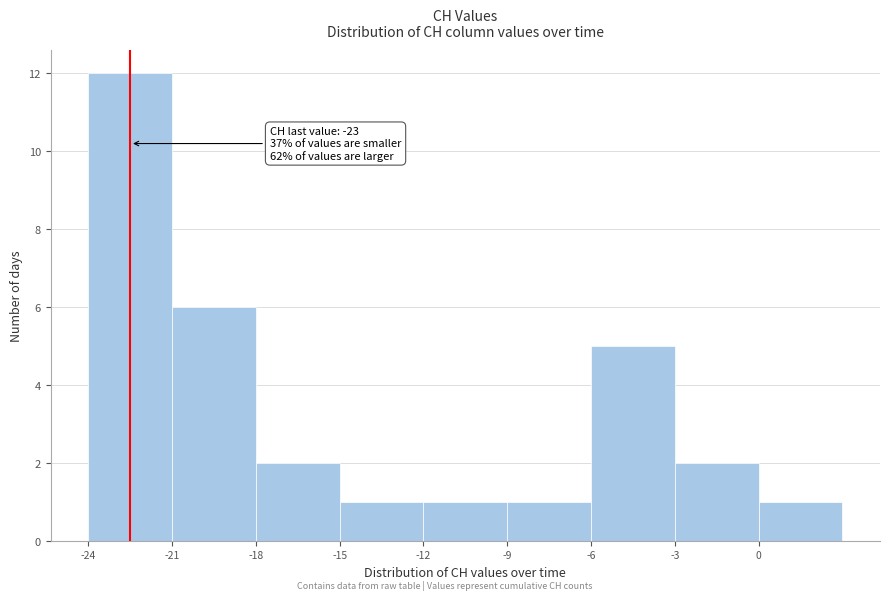

Reading right to left, extract all data points from this chart.

1	2	5	1	1	1	2	6	12